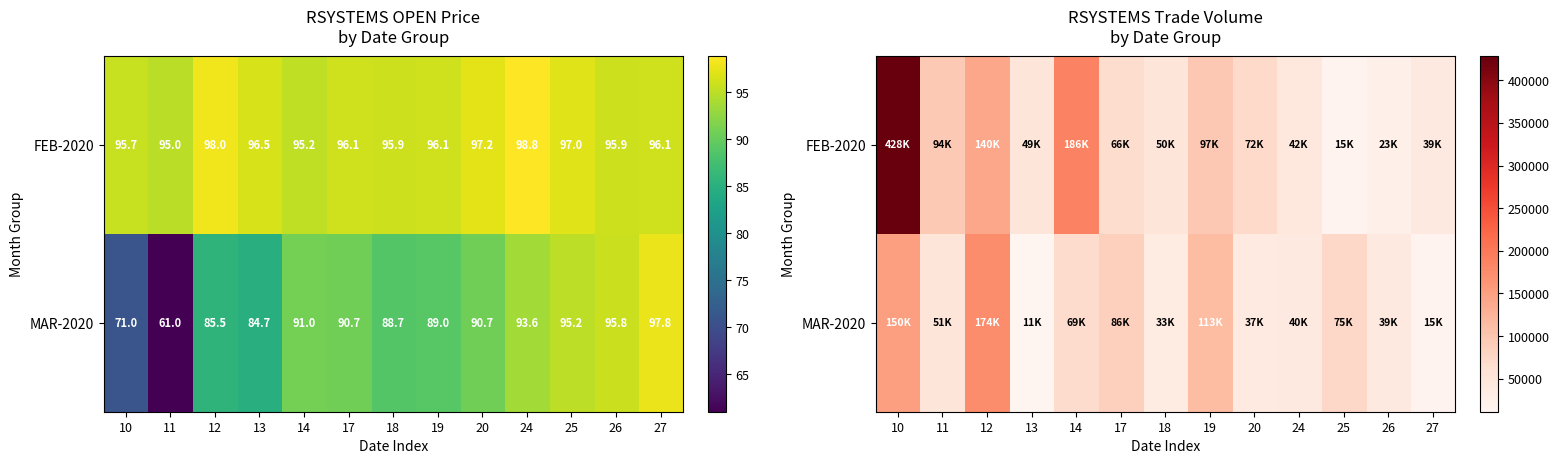

What is the greatest value displayed?

428627